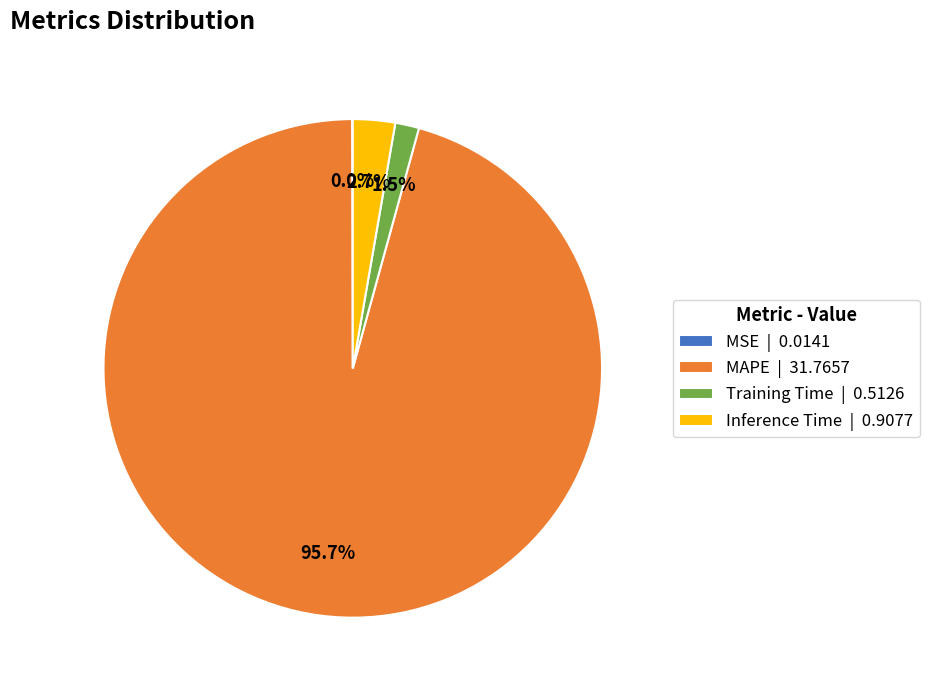

How much of the chart is everything except Inference Time | 0.9077?

97.3%